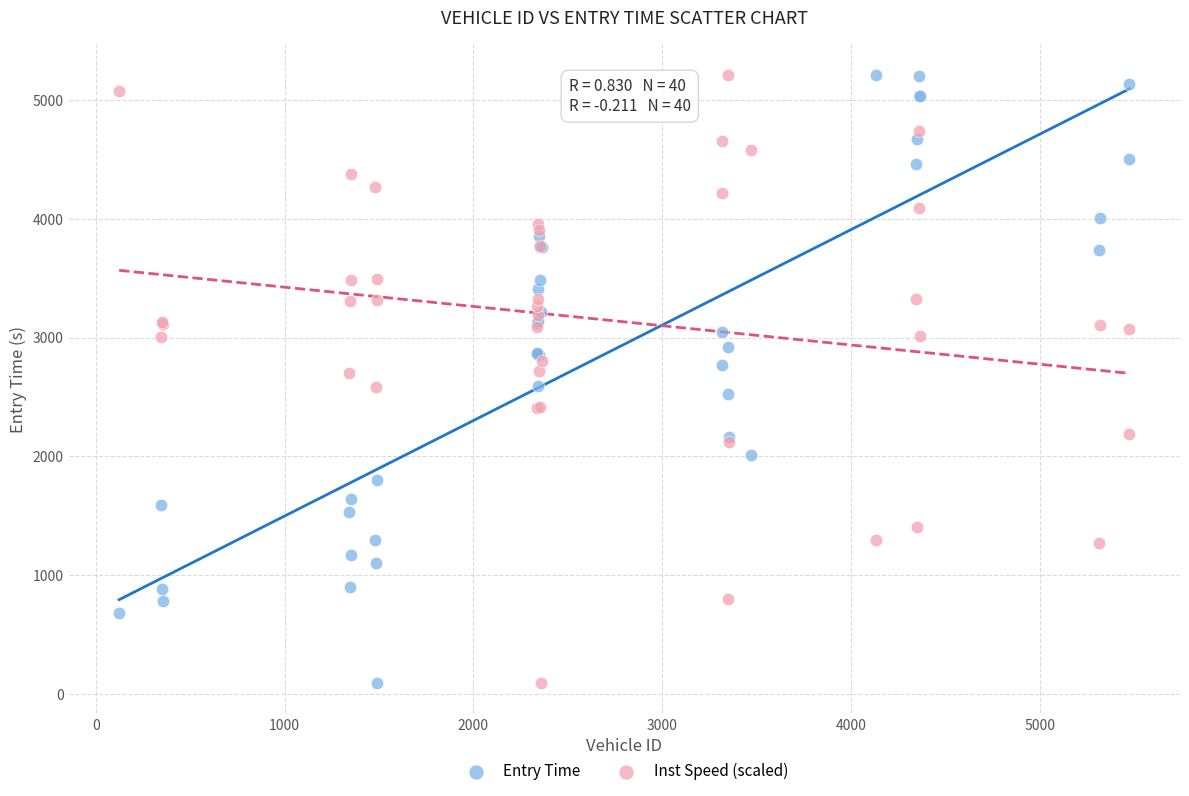

What is the X range (max minus min) for the scatter plot?

5350.0